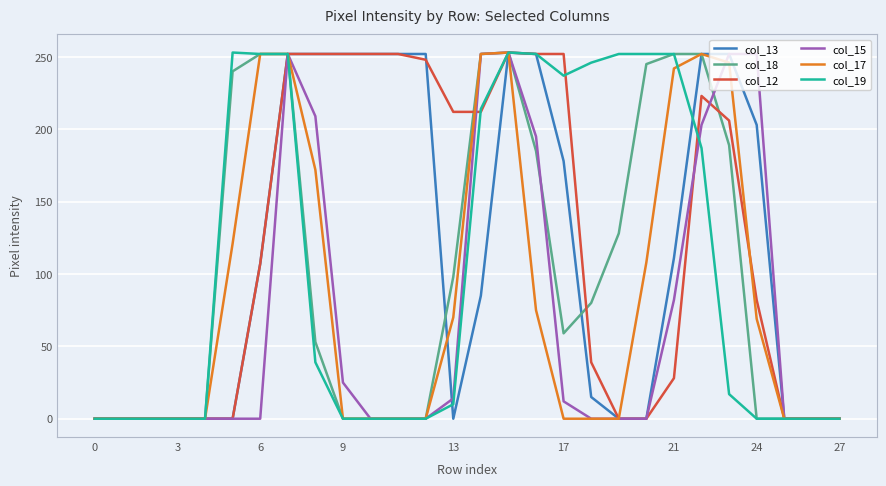

What is the greatest value displayed?

253